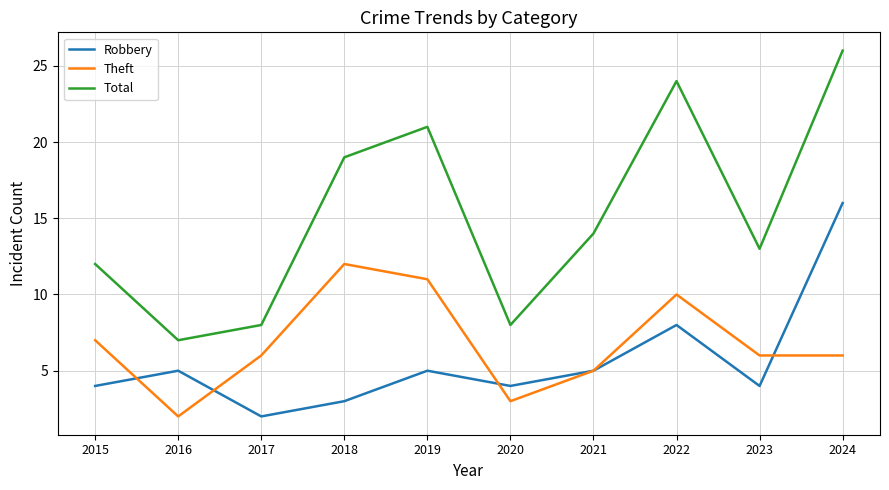

What is the greatest value displayed?

26